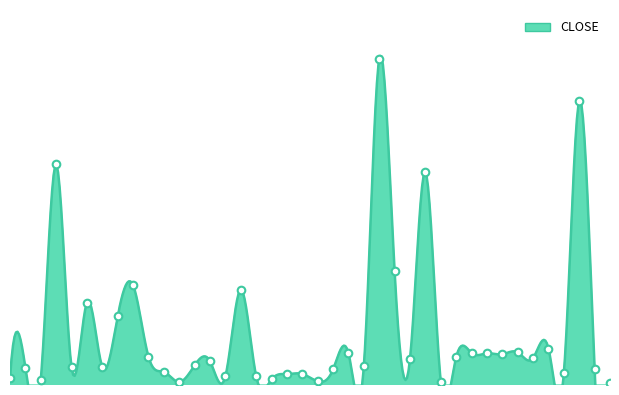

What is the change in value from AQ to BKKCP?

+2.9